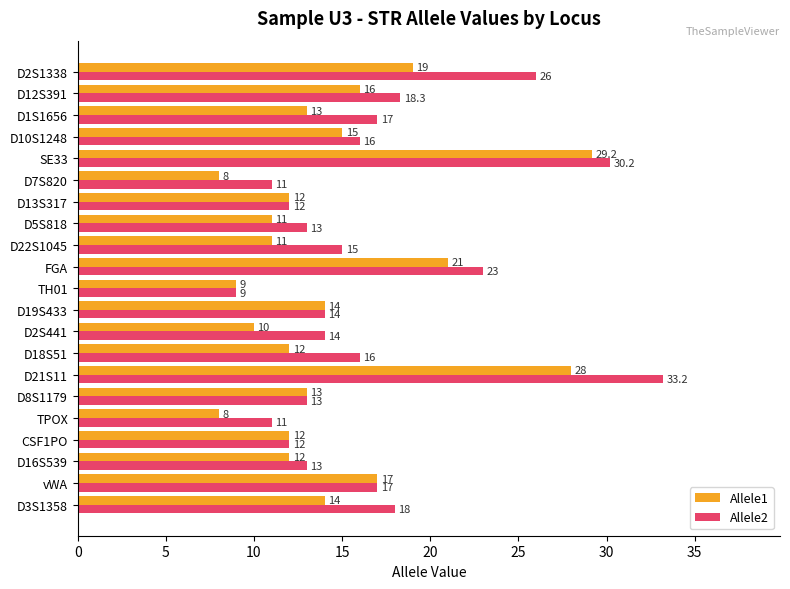

What is the sum of the Allele1 values at vWA and D7S820?

25.0